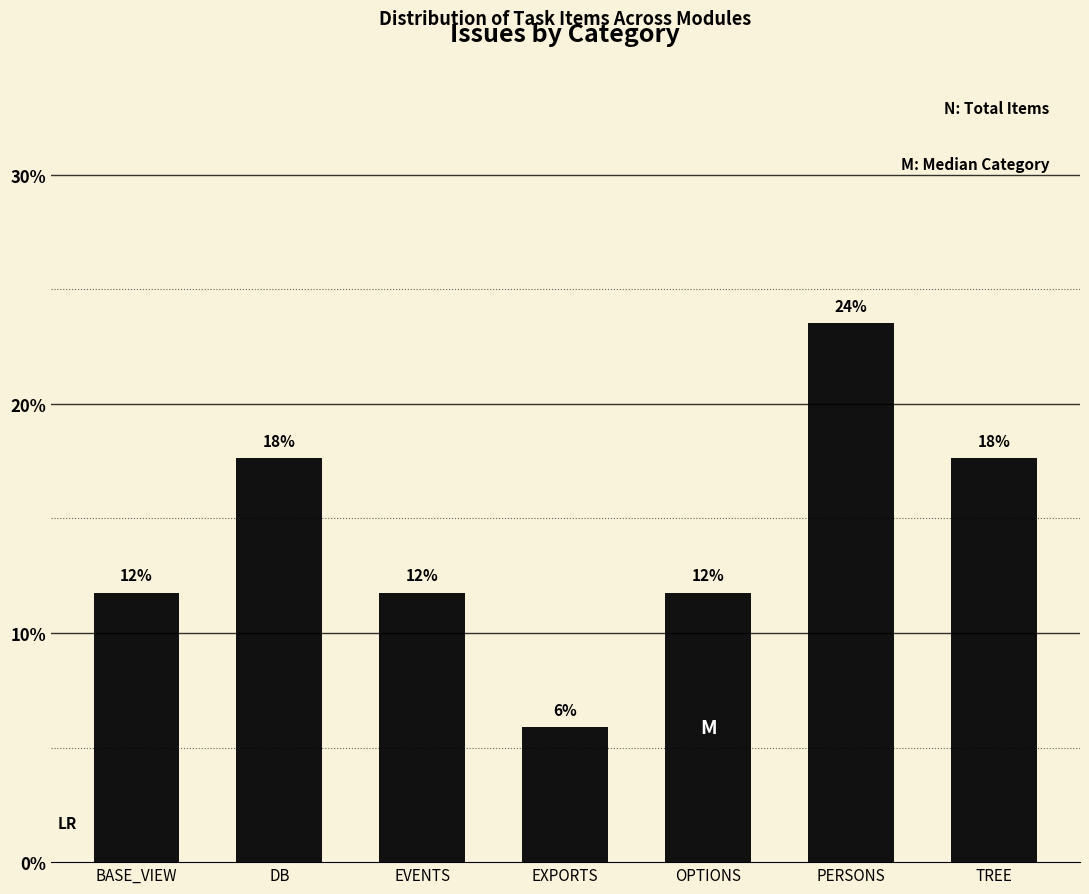

Does the chart contain any negative values?

No